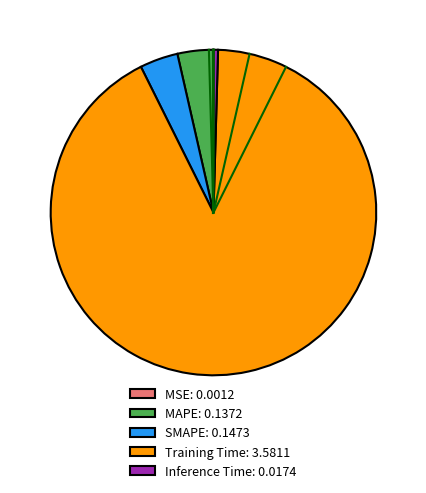

Between MAPE: 0.1372 and Inference Time: 0.0174, which is larger?

MAPE: 0.1372